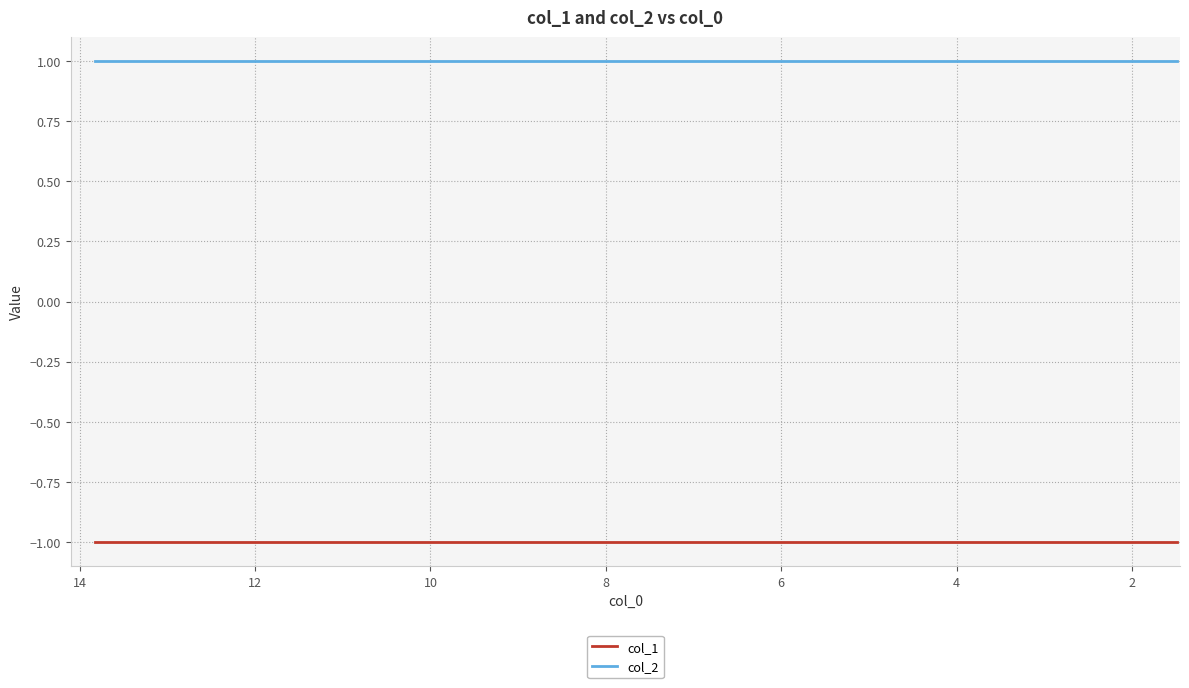

True or false: col_1 has more than 0 interior local peaks.

False